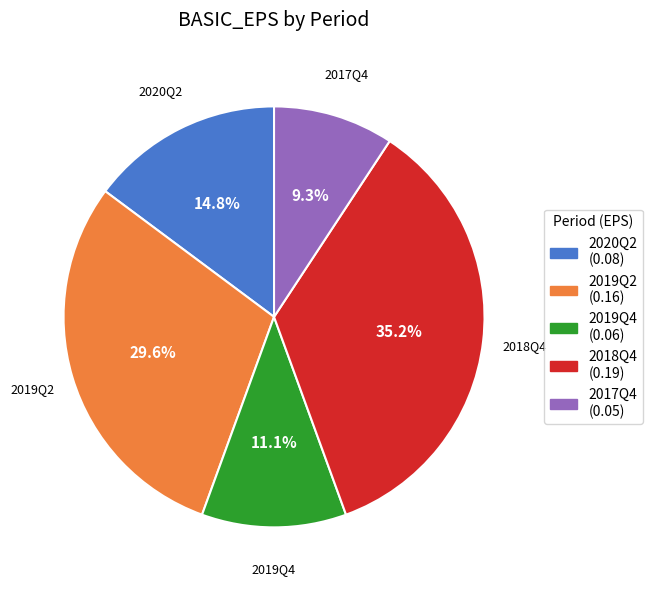

What percentage is the 2018Q4 slice, to the nearest percent?

35%